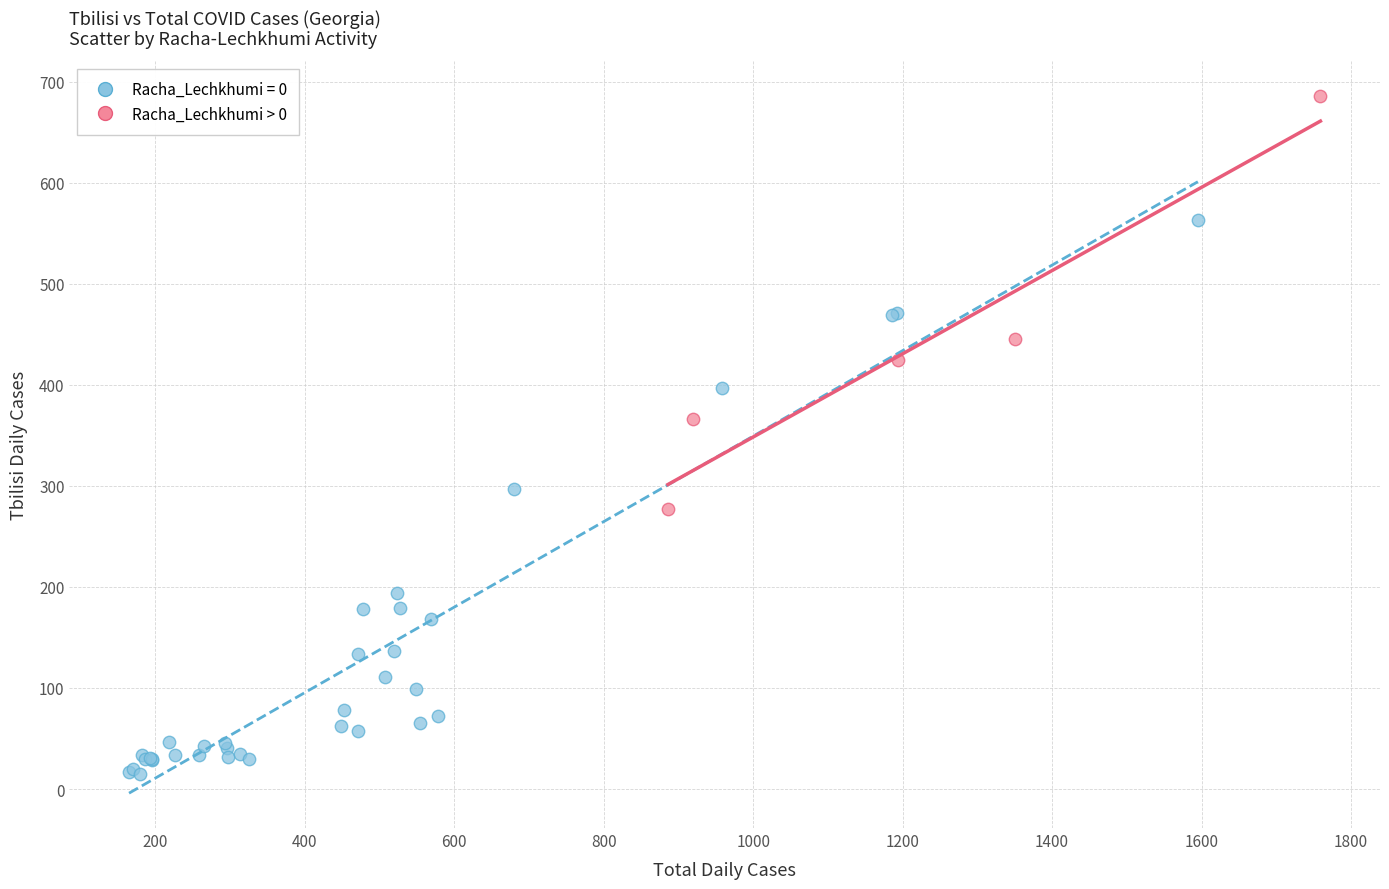

Which series reaches the maximum Y coordinate?

Racha_Lechkhumi > 0